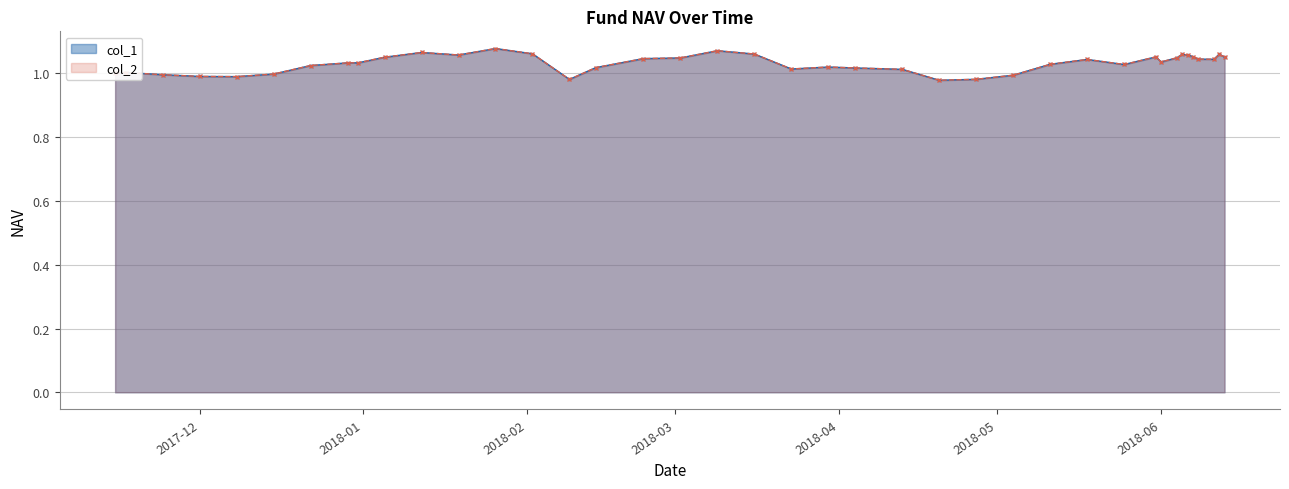

What is the approximate value of col_1 at 2018-05-31?

1.1